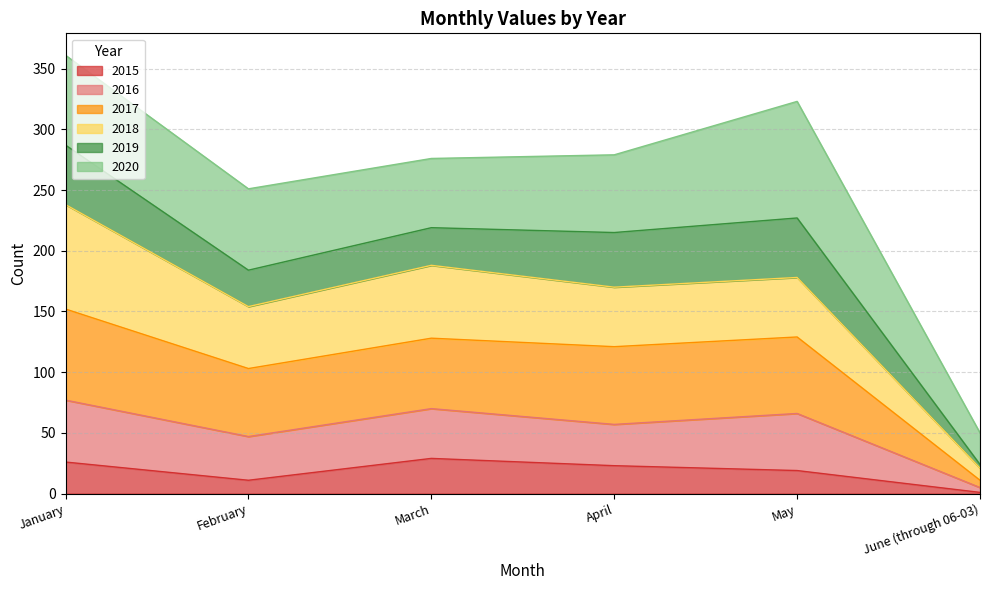

Does the chart display data point markers on the line(s)?

No